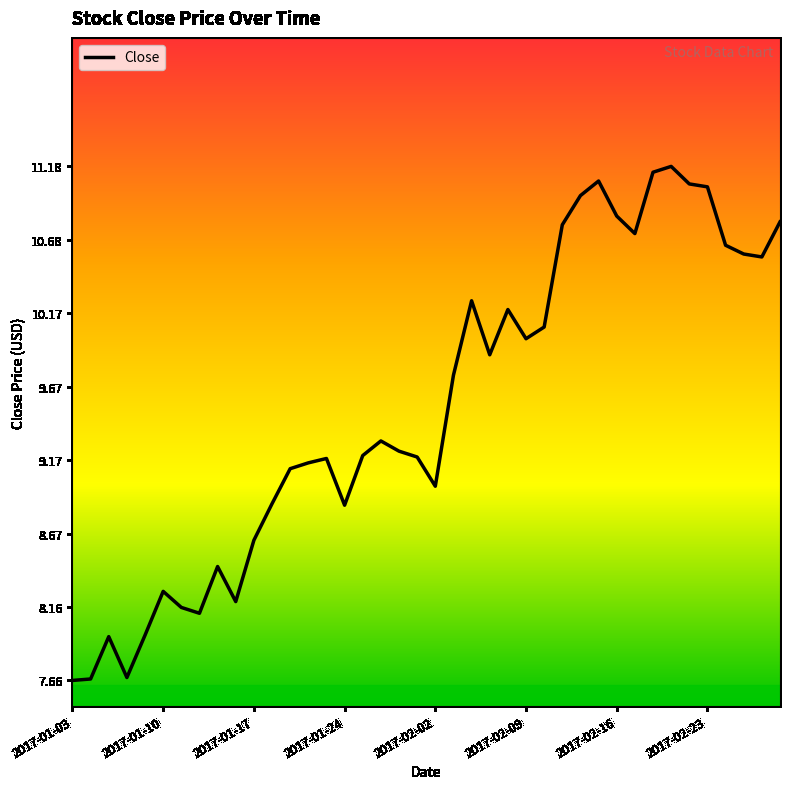

What is the greatest value displayed?

11.2